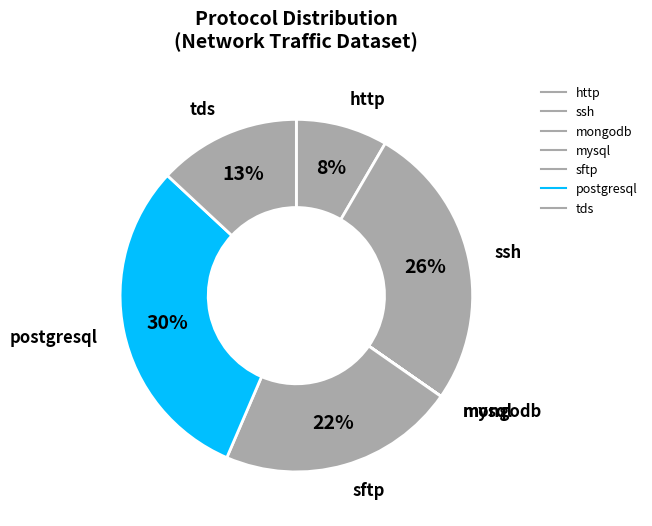

True or false: http accounts for 16% of the total.

False